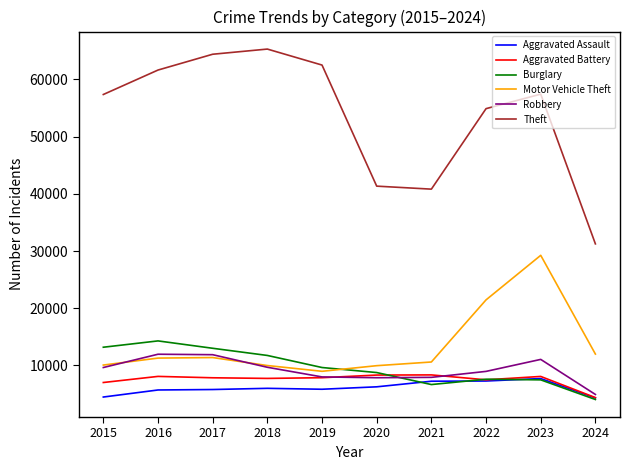

What are all the series names shown in the legend?

Aggravated Assault, Aggravated Battery, Burglary, Motor Vehicle Theft, Robbery, Theft